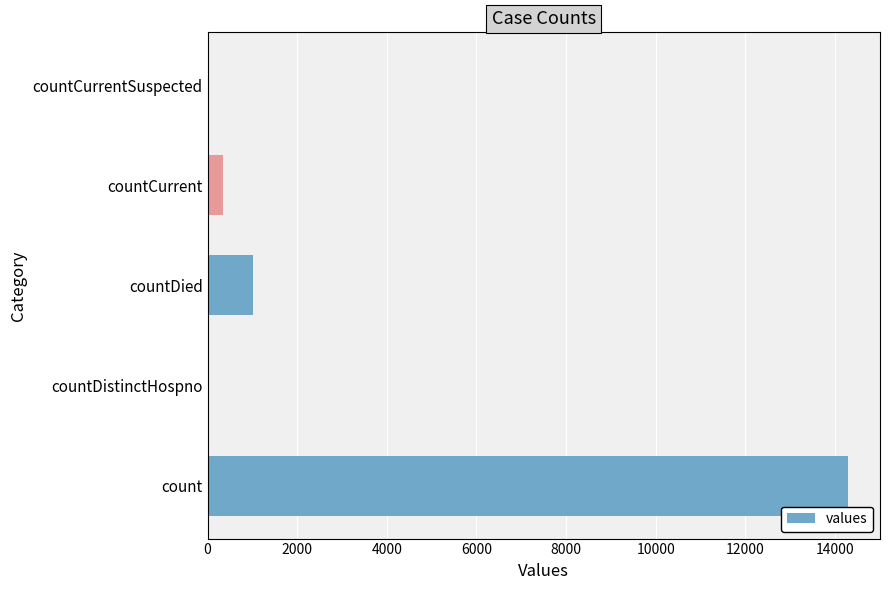

Between countDistinctHospno and countCurrent, which is larger?

countCurrent